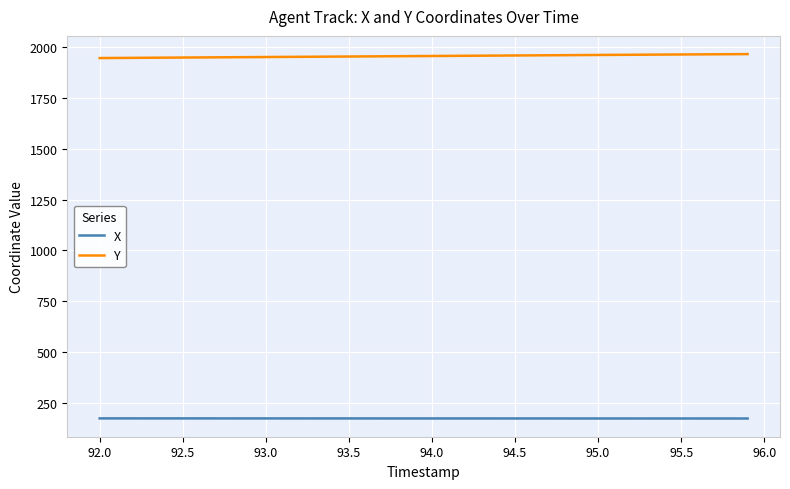

List the series in order of their overall mean, highest first.

Y, X